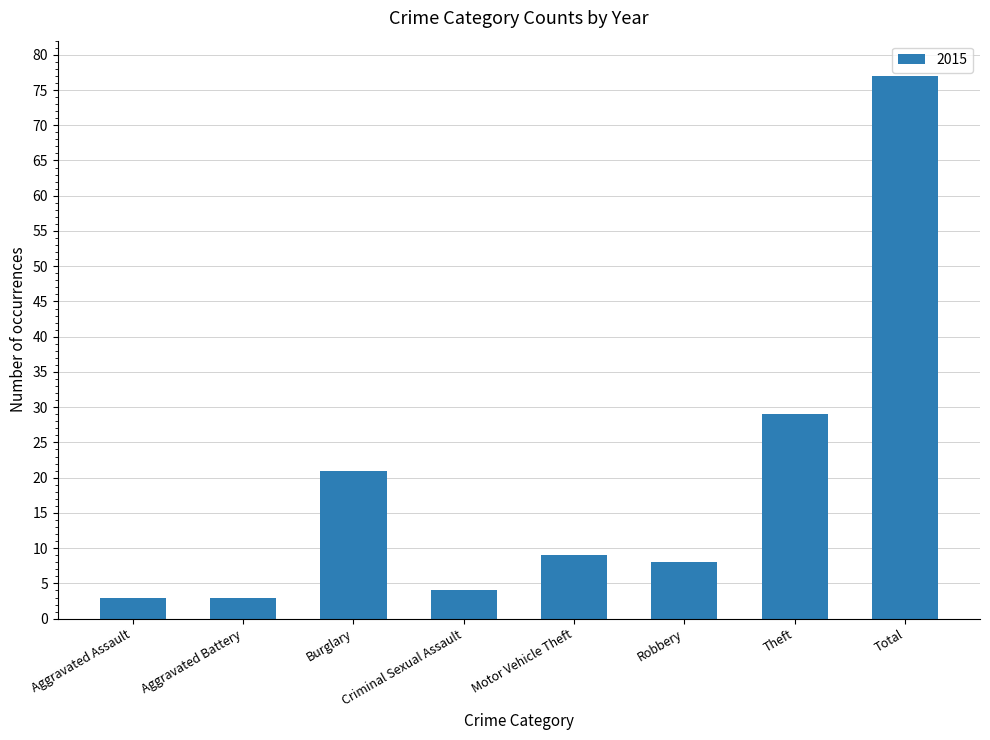

Between Burglary and Theft, which is larger?

Theft